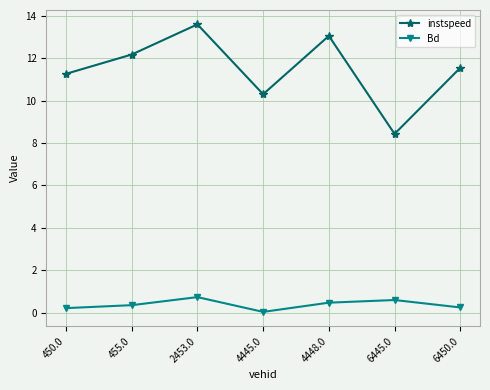

What is the value of the instspeed point at the 1st from the left?

11.3